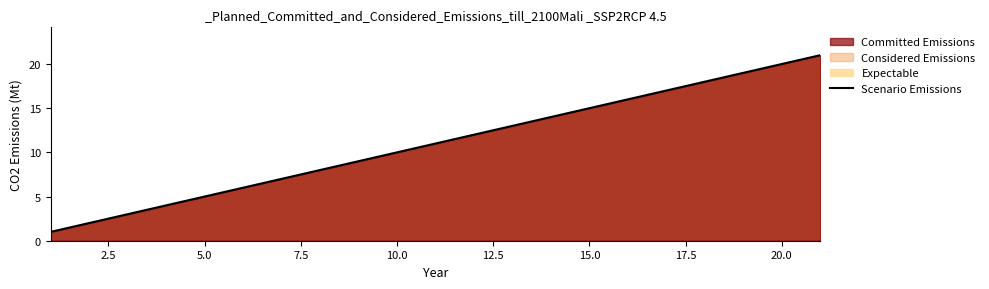

The chart shows a value of 5 at 5.0. True or false?

True